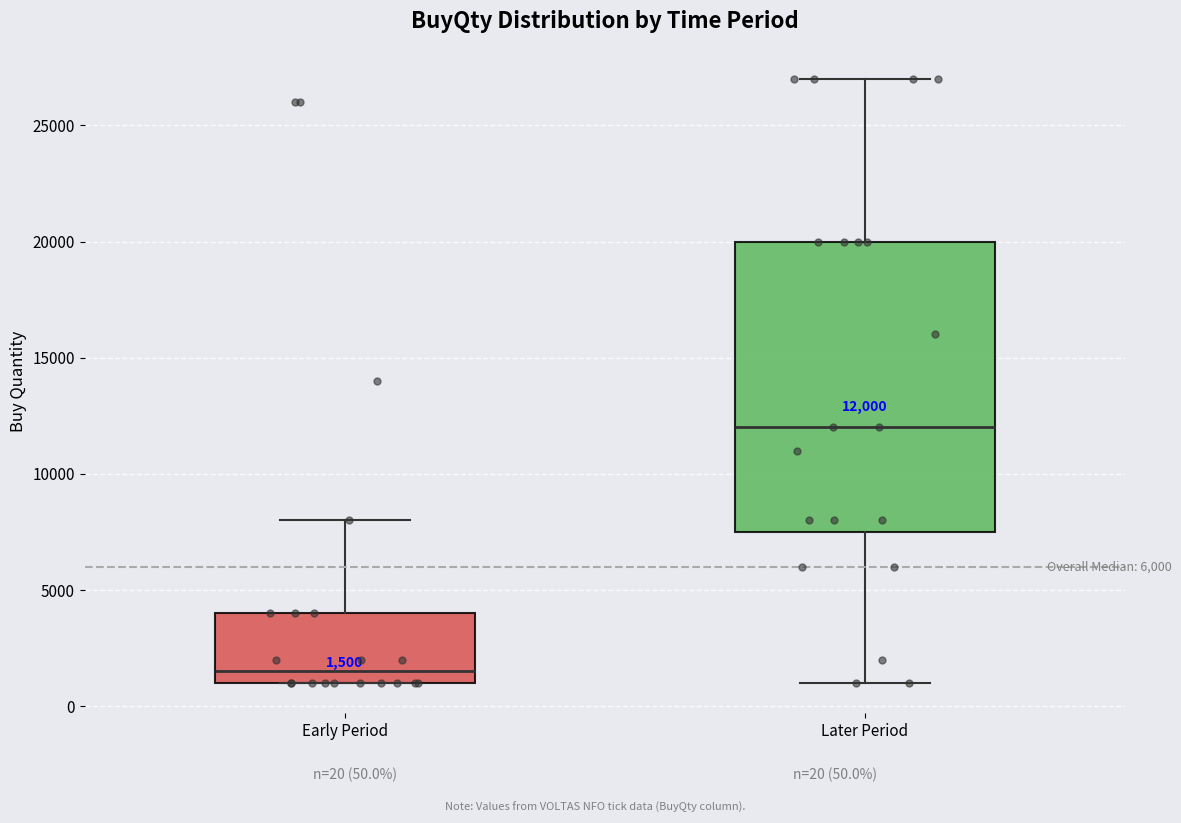

Which box's median line is the highest?

Later Period